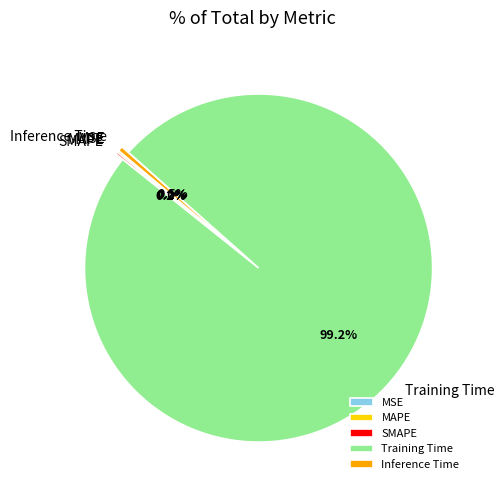

To the nearest percent, what is the average slice percentage?

20%